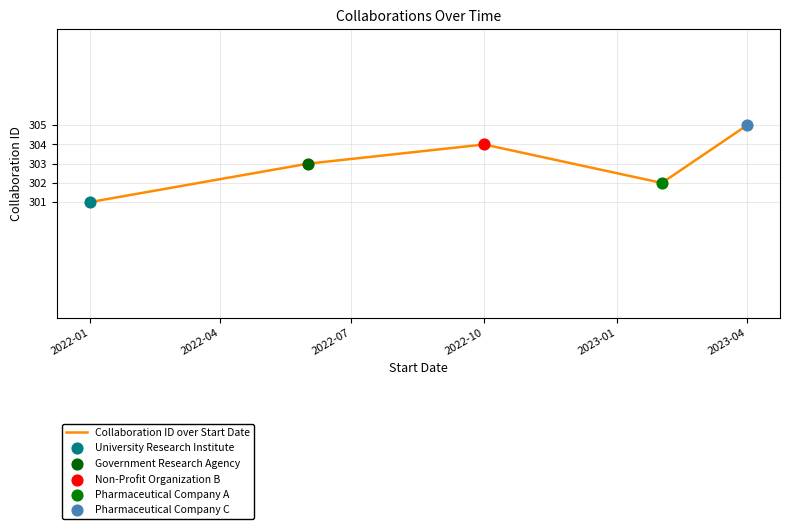

What is the difference between the maximum and second lowest values?

3